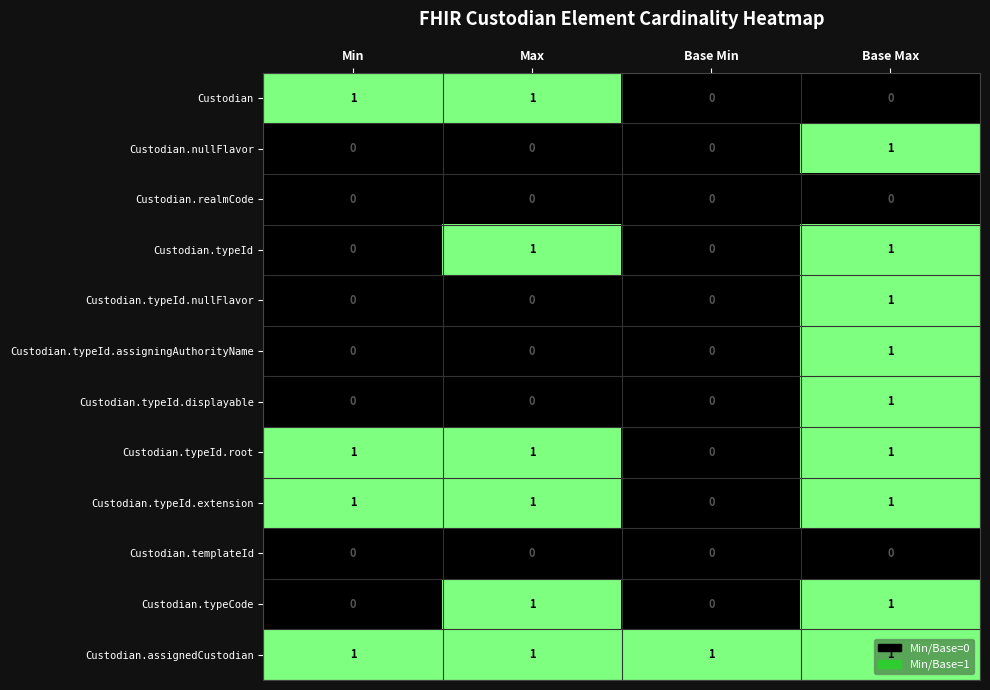

What is the spread (max minus min) of values at Base Min?

1